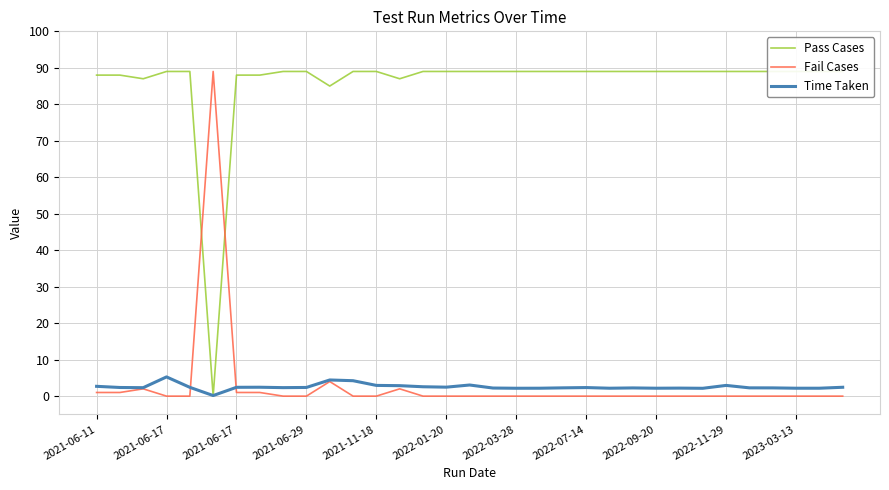

True or false: Time Taken has a value of 1.4 at 2022-07-14.

False